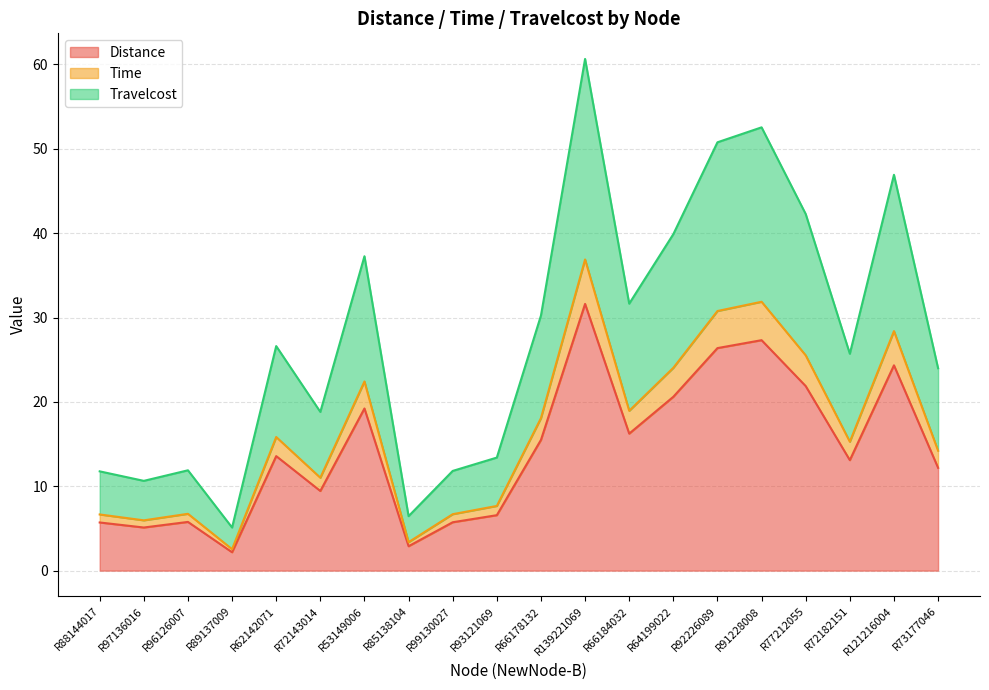

Which series has the largest range (max minus min)?

Travelcost